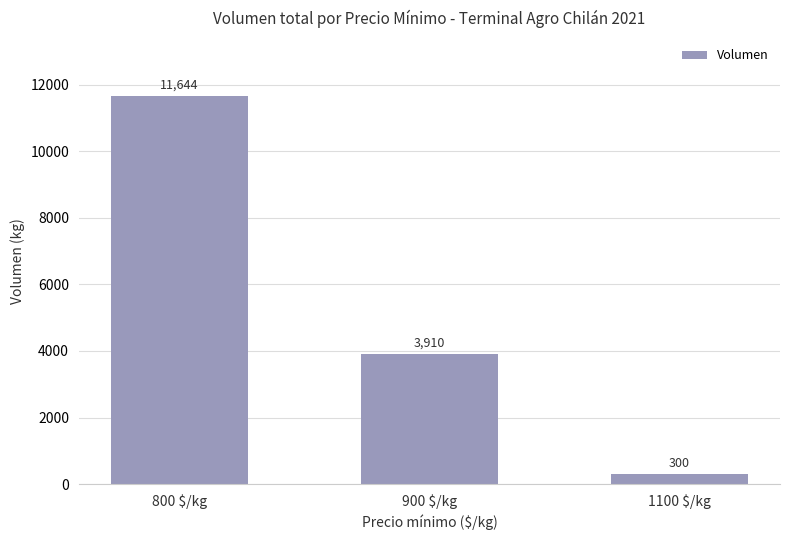

What is the greatest value displayed?

11644